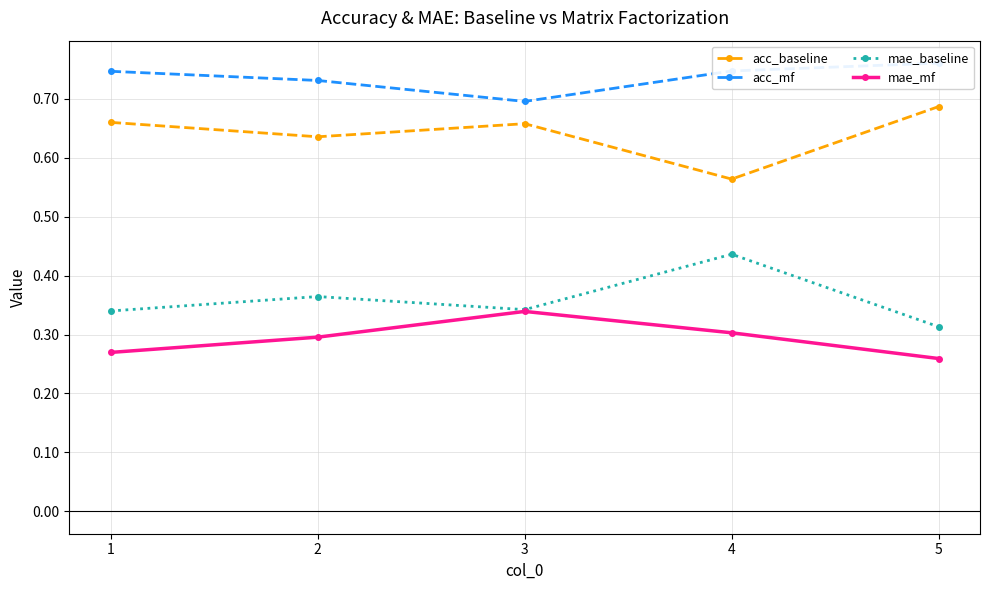

Where is the first local maximum for mae_mf?

3